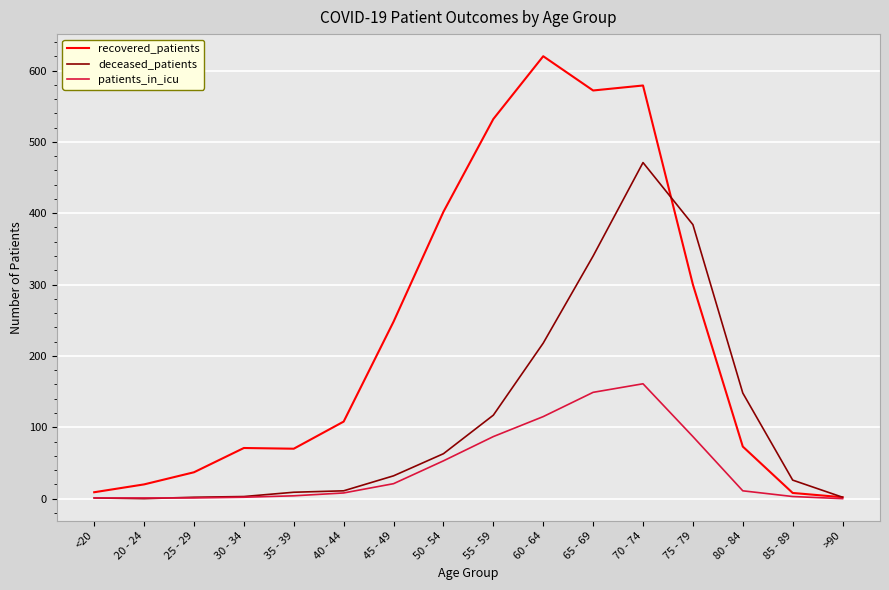

At how many categories does at least one series exceed 90?

9